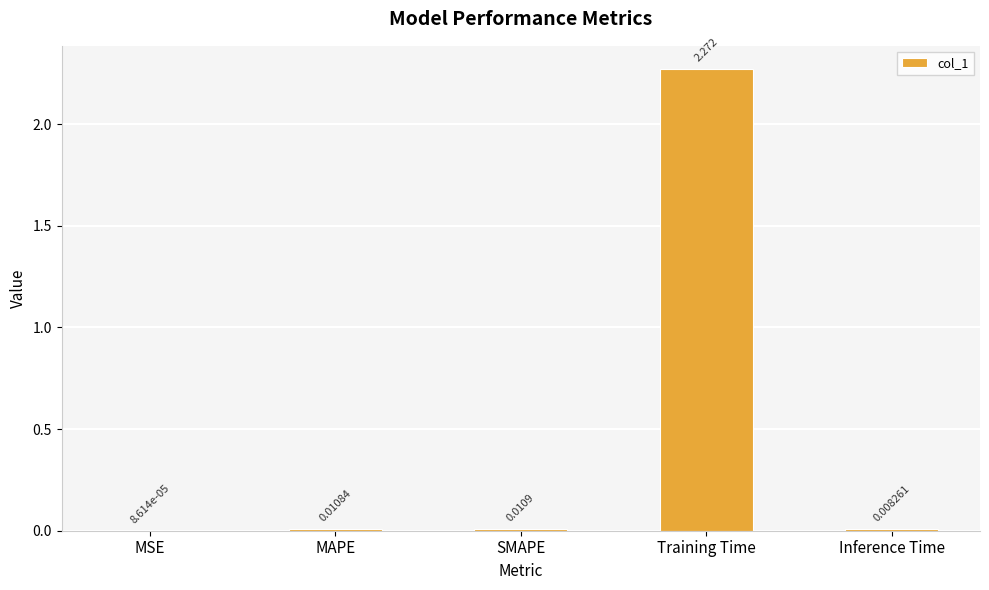

Which label corresponds to the largest value in the chart?

Training Time